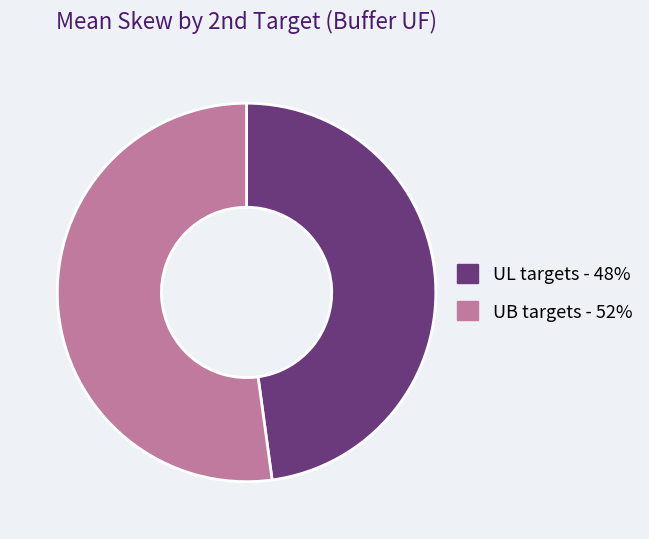

Is there a majority slice in this chart?

Yes